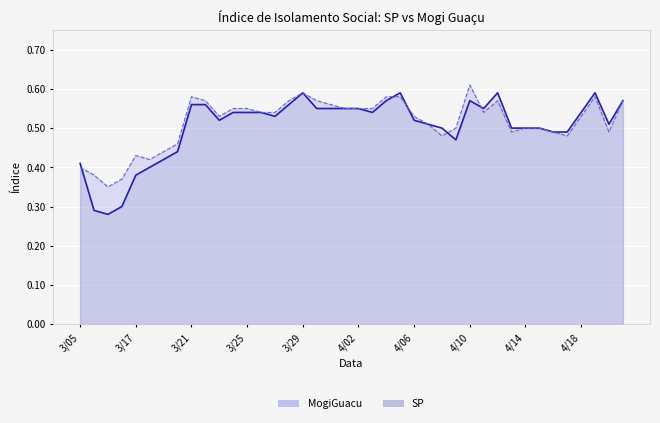

True or false: SP and MogiGuacu intersect in this chart.

True